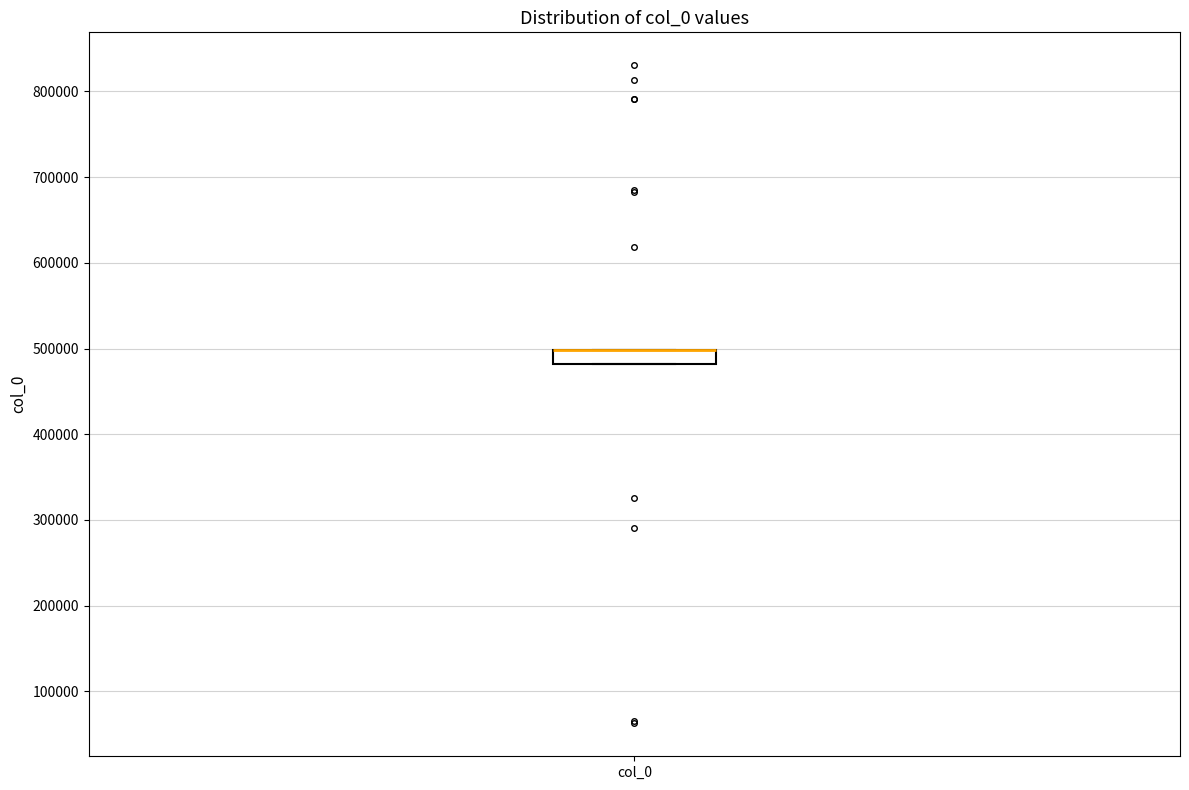

Read this box plot against the y-axis: the position of the median line, the range covered by the box, and the ends of both whiskers. The values are not printed on the chart, so give them approximately, as read against the axis.

median 500000 (drawn on the box's upper edge), box 480000 to 500000, whiskers 480000 to 500000